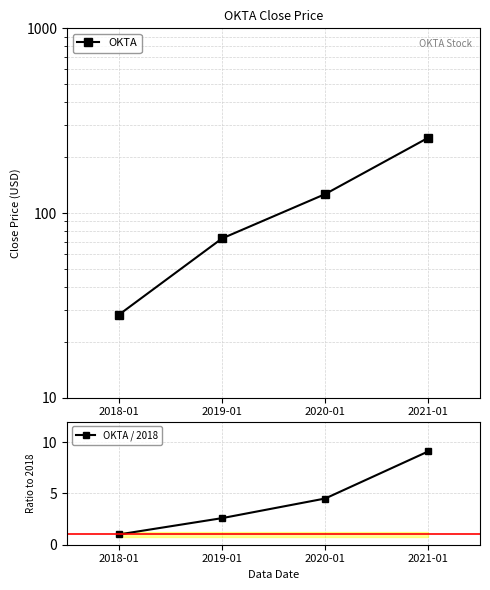

How many lines are shown in the chart?

2